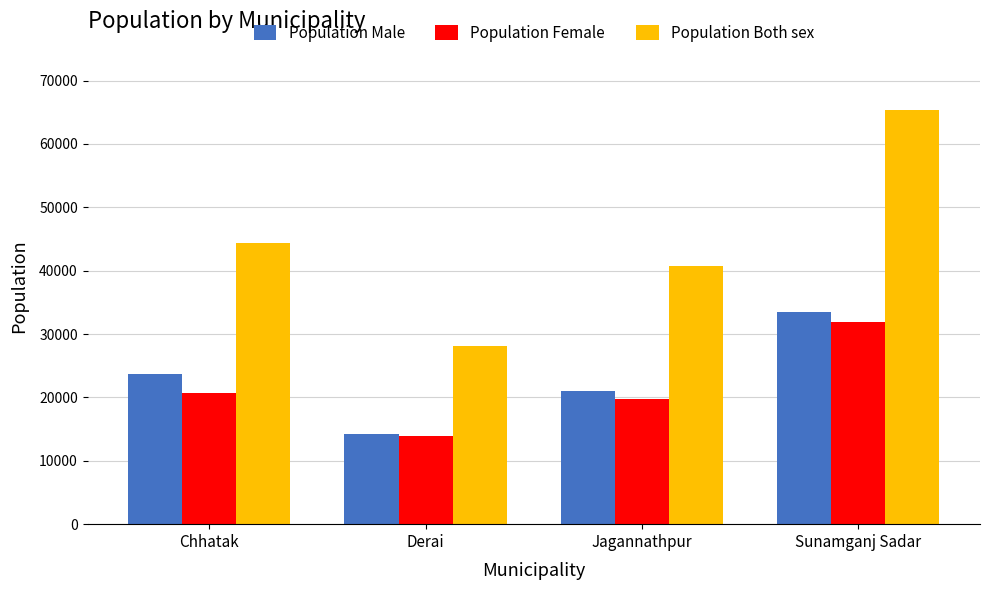

Reading right to left, what are all the values shown in this chart?

Population Male: Sunamganj Sadar=33465	Jagannathpur=20942	Derai=14287	Chhatak=23635
Population Female: Sunamganj Sadar=31867	Jagannathpur=19757	Derai=13870	Chhatak=20729
Population Both sex: Sunamganj Sadar=65332	Jagannathpur=40699	Derai=28157	Chhatak=44364